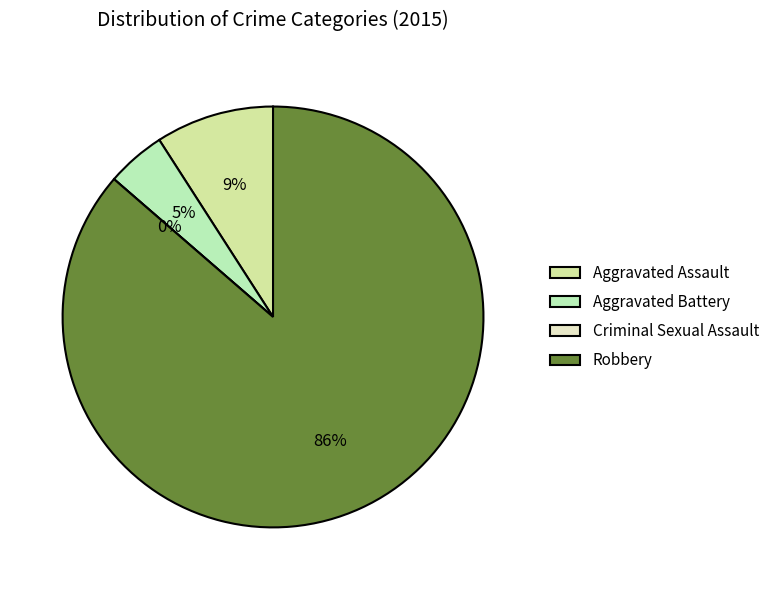

Is it true that Aggravated Assault is 9% of the pie?

True